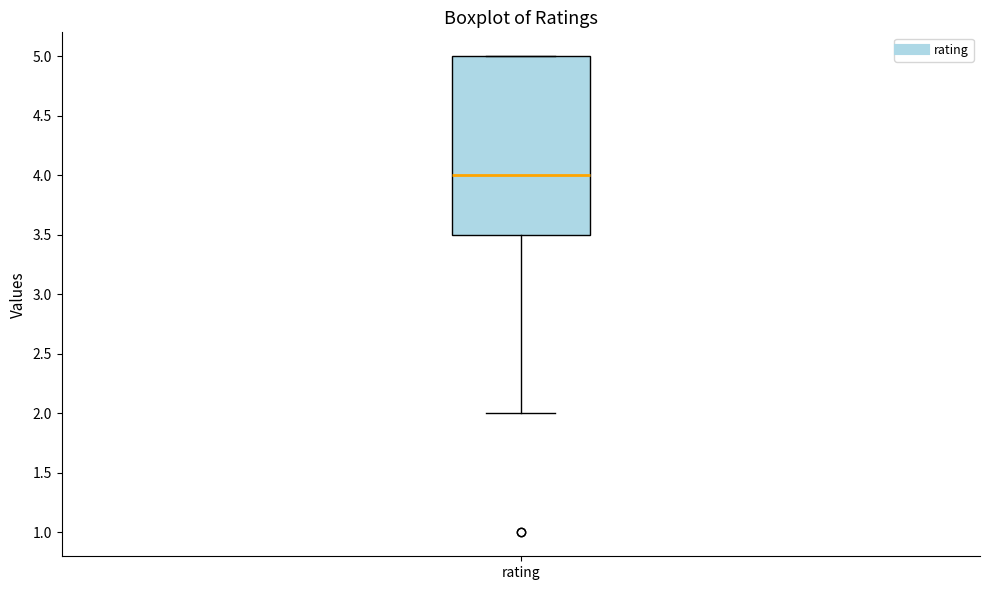

Read this box plot against the y-axis: the position of the median line, the range covered by the box, and the ends of both whiskers. The values are not printed on the chart, so give them approximately, as read against the axis.

median 4.0, box 3.5 to 5.0, whiskers 2.0 to 5.0